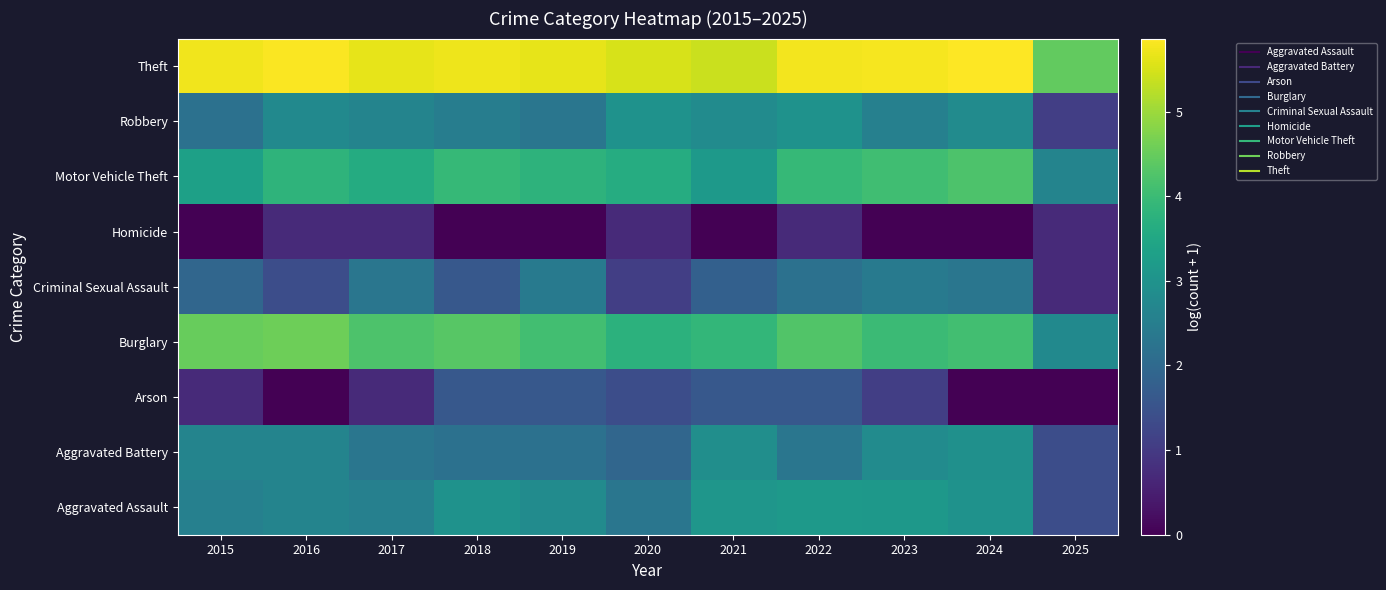

Reading right to left, transcribe all the data shown in this chart.

Aggravated Assault: 2025=1.4	2024=3.0	2023=3.1	2022=3.2	2021=3.1	2020=2.3	2019=2.8	2018=3.0	2017=2.6	2016=2.6	2015=2.6
Aggravated Battery: 2025=1.4	2024=2.9	2023=2.8	2022=2.3	2021=2.9	2020=1.9	2019=2.2	2018=2.2	2017=2.3	2016=2.6	2015=2.6
Arson: 2025=0.0	2024=0.0	2023=1.1	2022=1.6	2021=1.6	2020=1.4	2019=1.6	2018=1.6	2017=0.7	2016=0.0	2015=0.7
Burglary: 2025=2.8	2024=4.1	2023=4.0	2022=4.3	2021=3.9	2020=3.8	2019=4.1	2018=4.3	2017=4.2	2016=4.6	2015=4.5
Criminal Sexual Assault: 2025=0.7	2024=2.3	2023=2.4	2022=2.2	2021=1.8	2020=1.1	2019=2.4	2018=1.6	2017=2.3	2016=1.4	2015=1.9
Homicide: 2025=0.7	2024=0.0	2023=0.0	2022=0.7	2021=0.0	2020=0.7	2019=0.0	2018=0.0	2017=0.7	2016=0.7	2015=0.0
Motor Vehicle Theft: 2025=2.6	2024=4.2	2023=4.1	2022=3.9	2021=3.2	2020=3.6	2019=3.8	2018=3.9	2017=3.6	2016=3.8	2015=3.3
Robbery: 2025=1.1	2024=2.8	2023=2.6	2022=3.0	2021=2.8	2020=3.0	2019=2.3	2018=2.5	2017=2.6	2016=2.8	2015=2.2
Theft: 2025=4.5	2024=5.9	2023=5.8	2022=5.8	2021=5.4	2020=5.5	2019=5.6	2018=5.7	2017=5.6	2016=5.8	2015=5.7